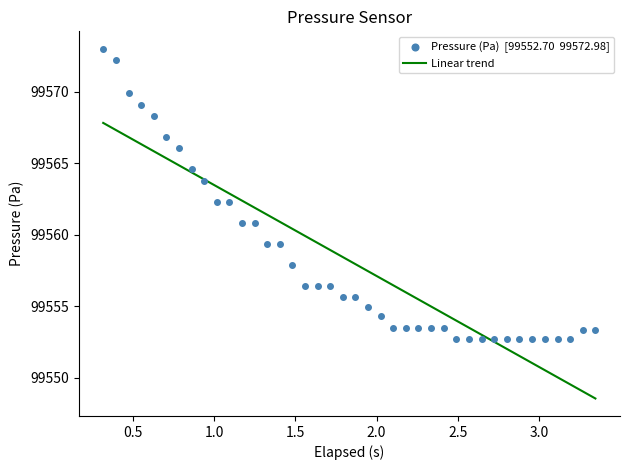

What is the highest value of the Linear trend series?

99567.8